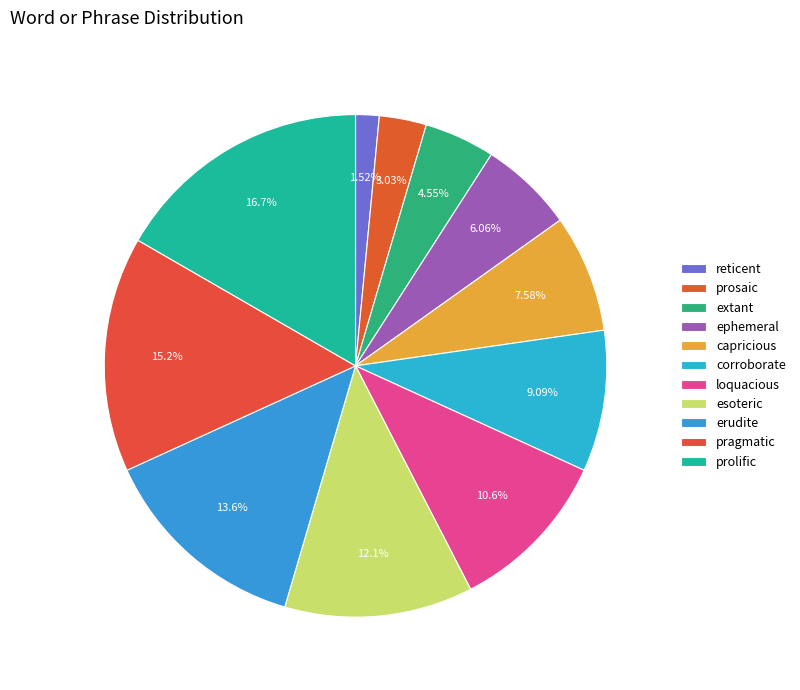

Which slice is the smallest?

reticent